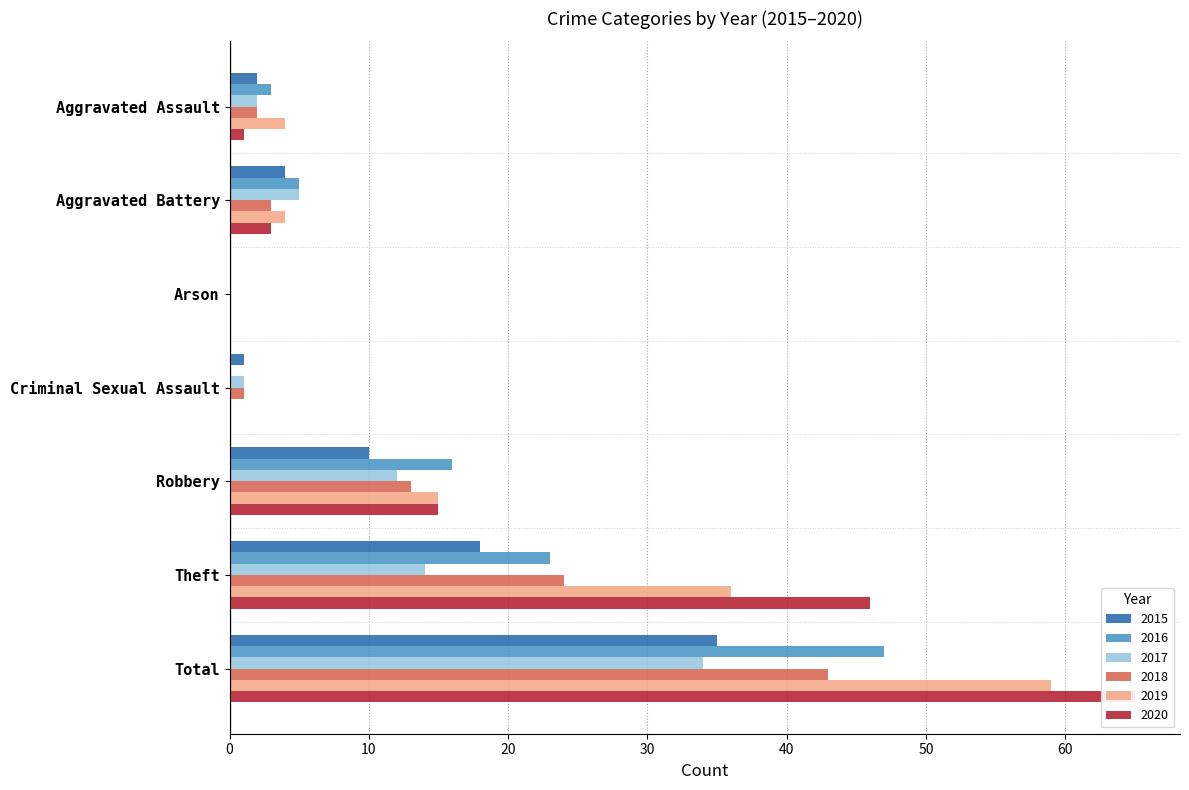

Is the value of 2017 at Arson greater than the value of 2018 at Theft?

No